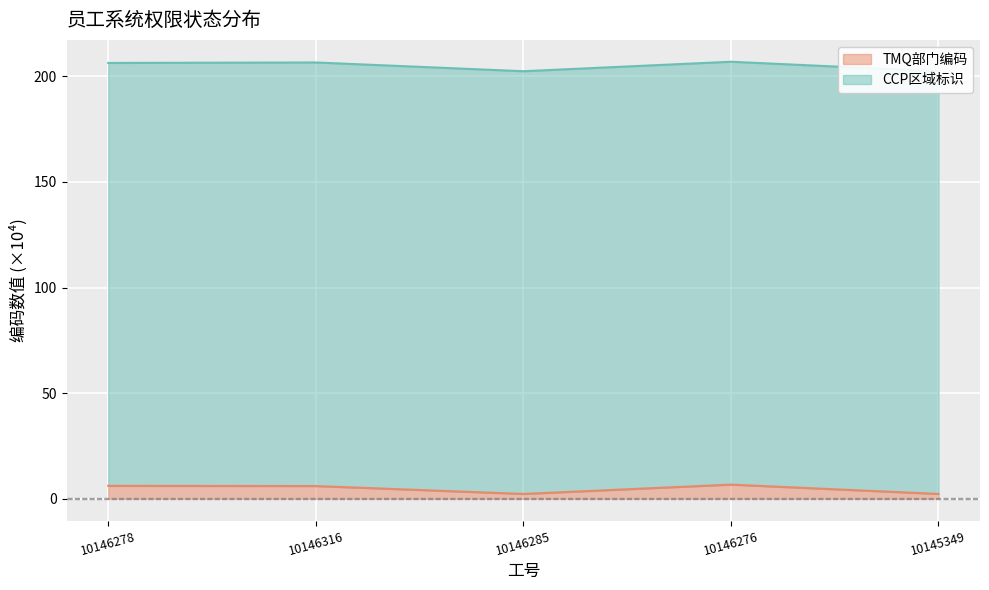

What is the label of the 3rd point from the left?

10146285